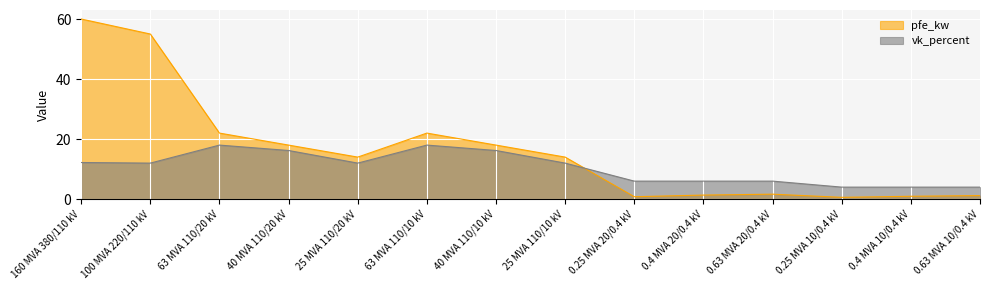

Which category has the highest value in the vk_percent series?

63 MVA 110/20 kV